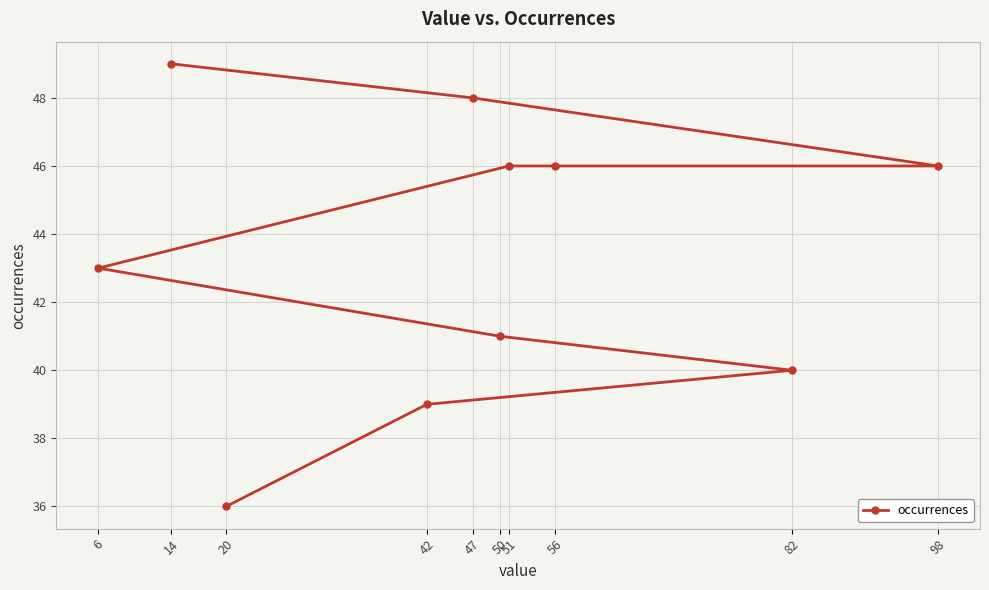

At which category does the chart reach its peak across all series?

14